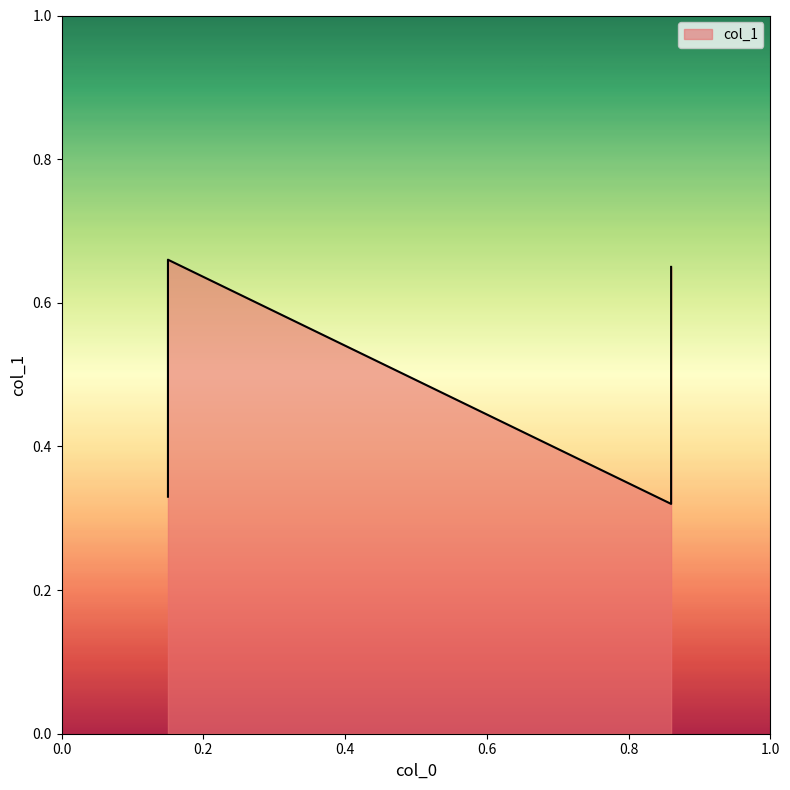

Reading right to left, transcribe all the data shown in this chart.

0.86=0.7	0.86=0.3	0.15=0.7	0.15=0.3